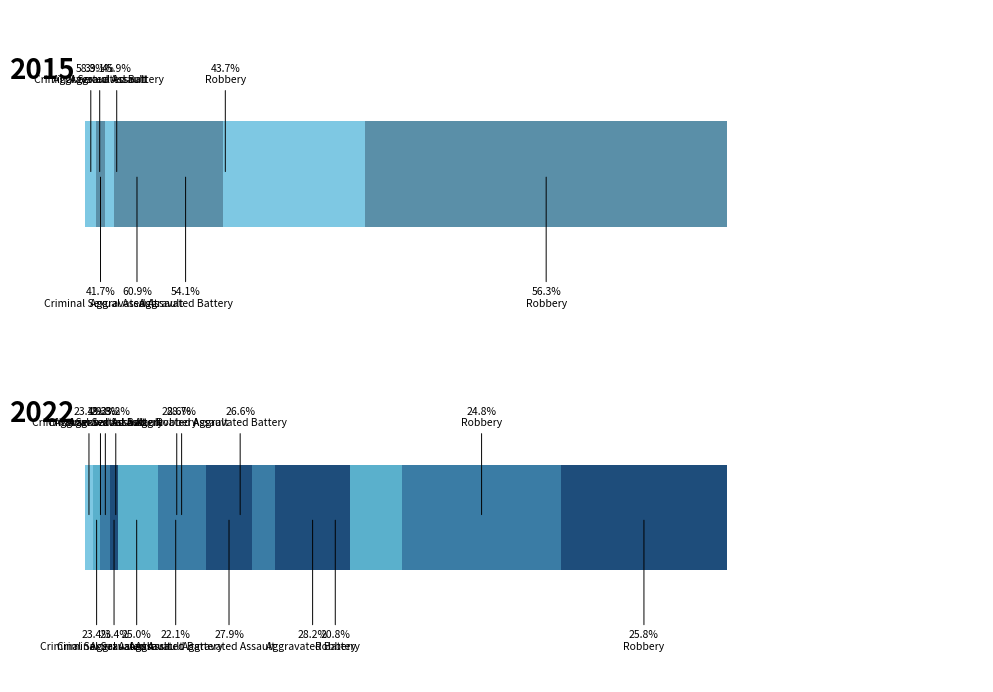

True or false: 2022 has a value of 4 at Criminal Sexual Assault.

False